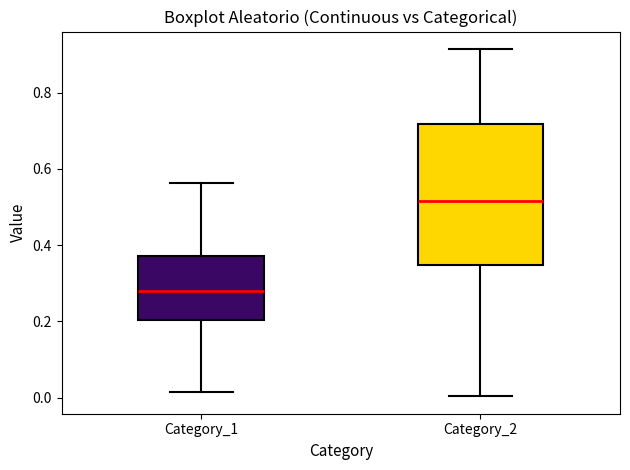

Where does the median line of the box for Category_1 sit on the y-axis? The values are not printed on the chart, so give them approximately, as read against the axis.

0.28